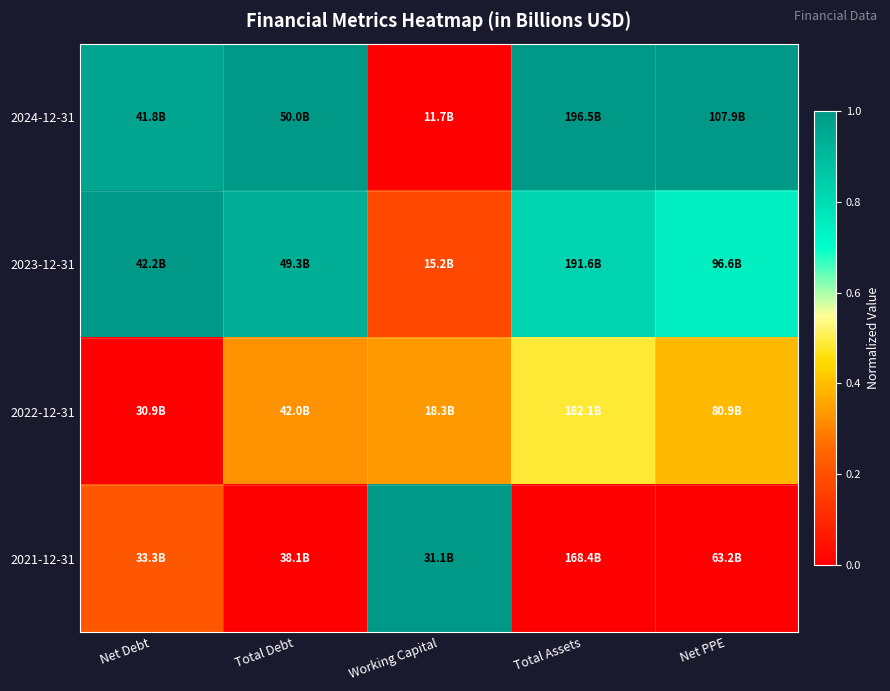

Count the number of categories in the chart.

5